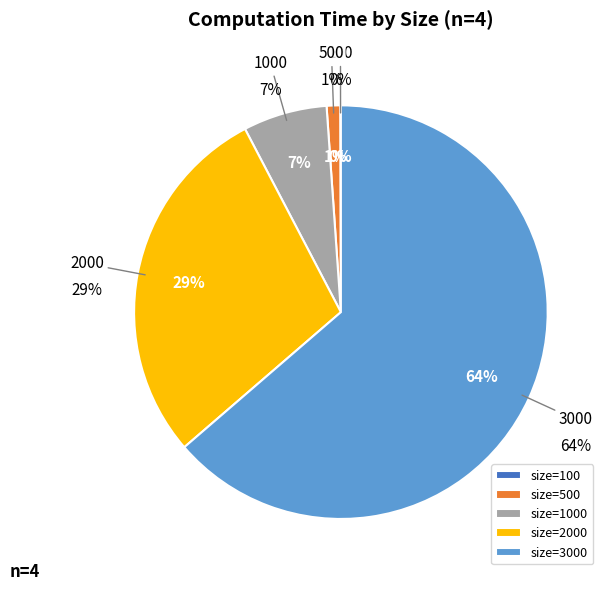

Count the number of slices in the pie.

5